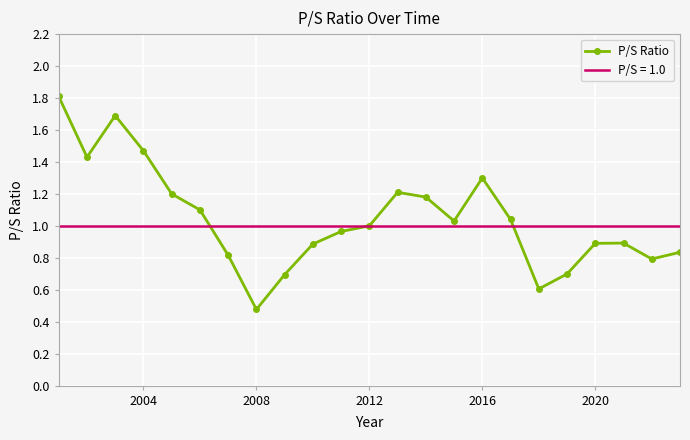

At which label does P/S Ratio reach its minimum?

2008